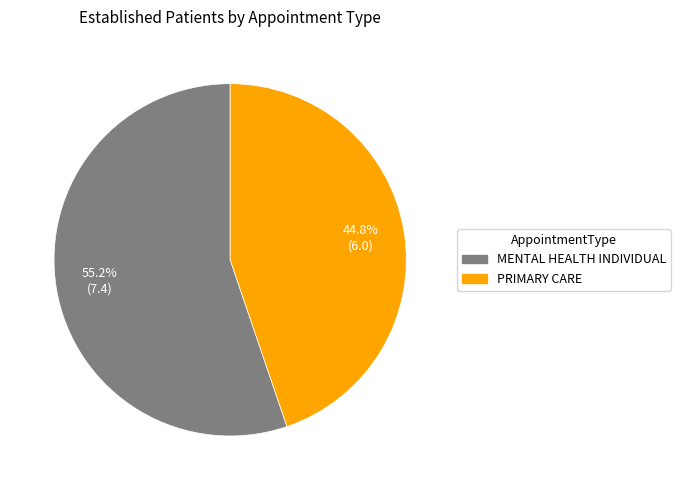

Which slice is the smallest?

PRIMARY CARE